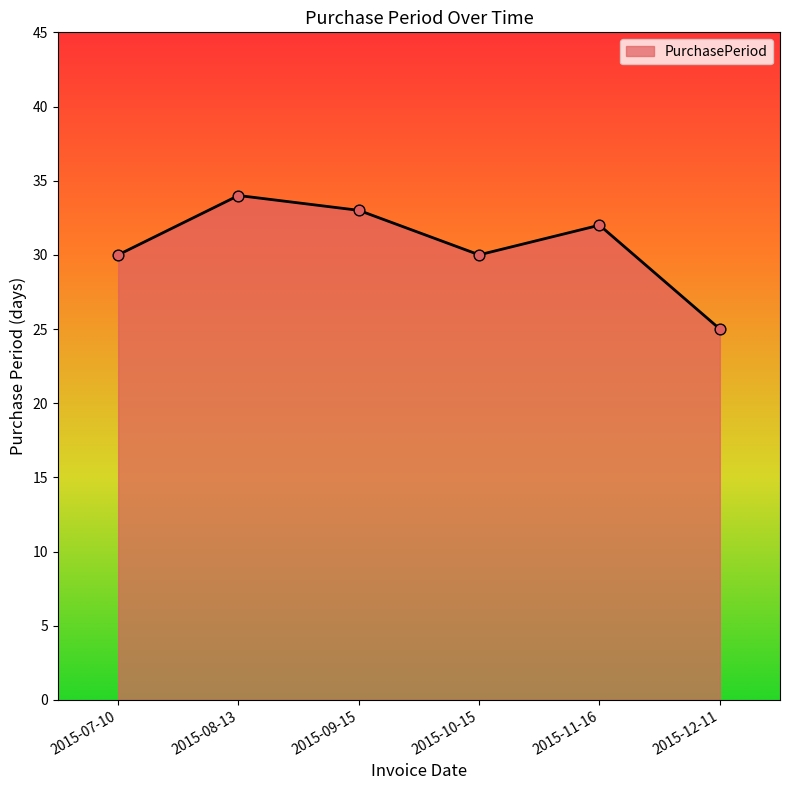

What is the change in value from 2015-08-13 to 2015-12-11?

-9